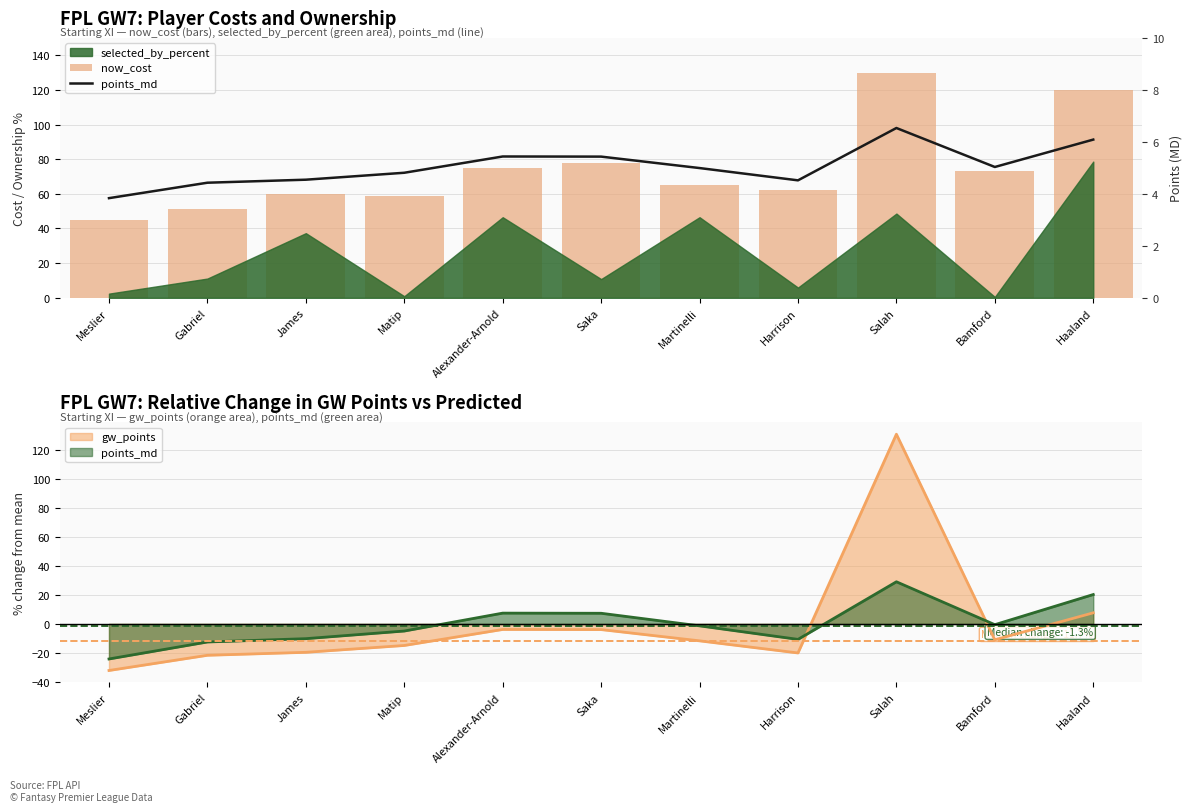

Is the value of points_md at Martinelli greater than the value of now_cost at Haaland?

No